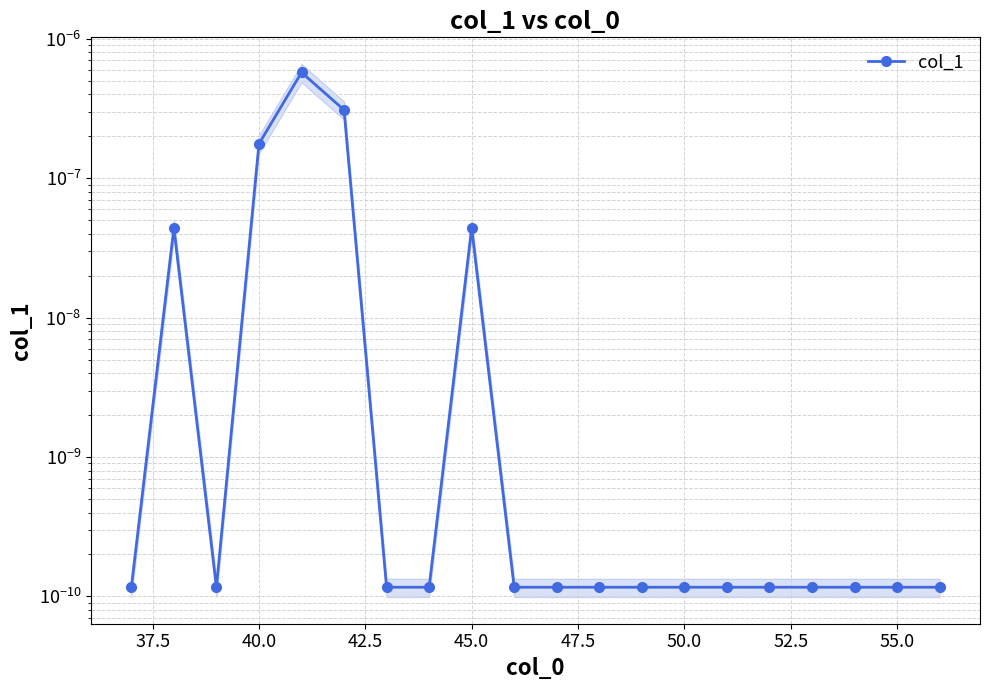

True or false: the data has more than 0 interior local peaks.

True